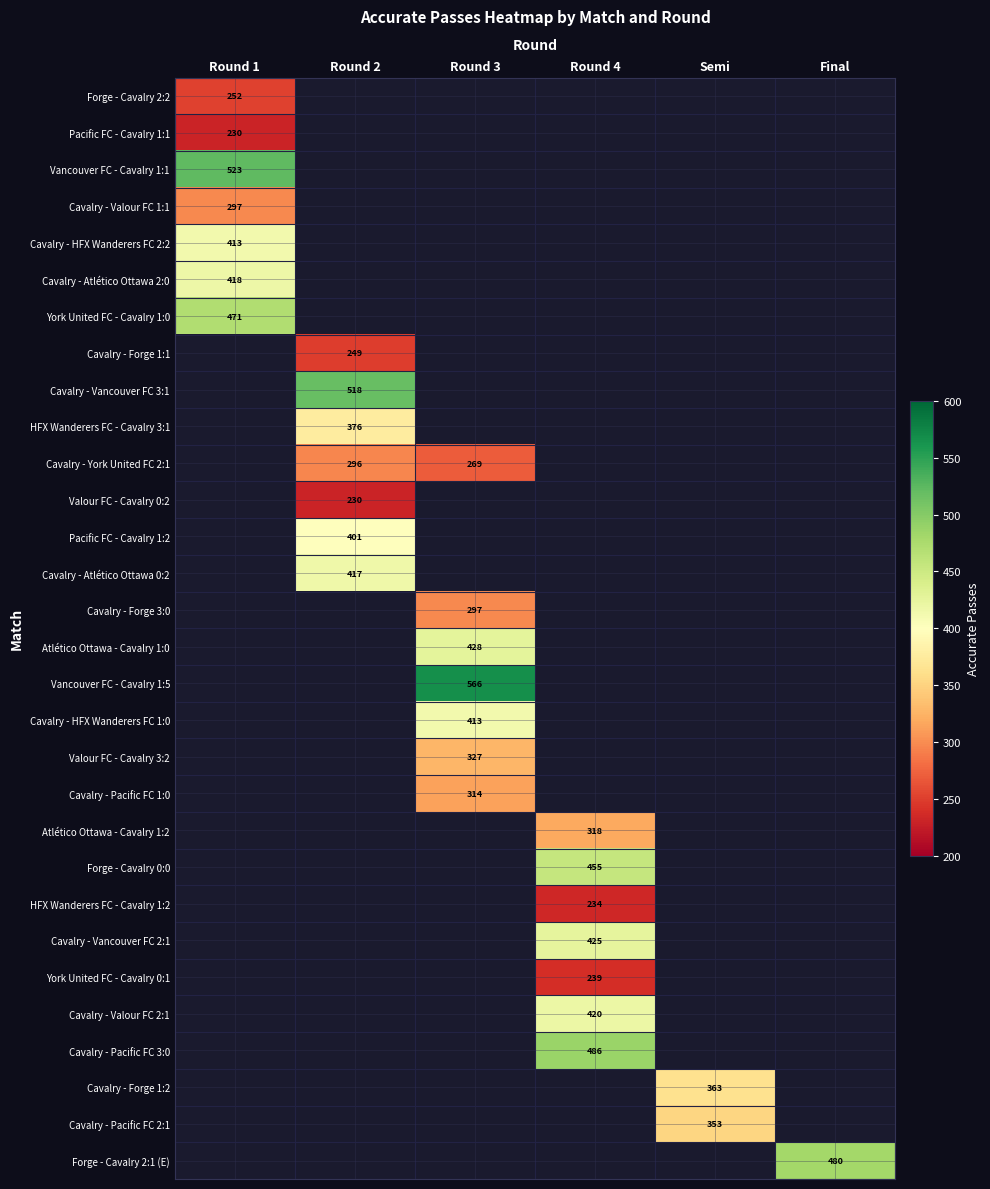

At which category does the chart reach its minimum across all series?

Round 1